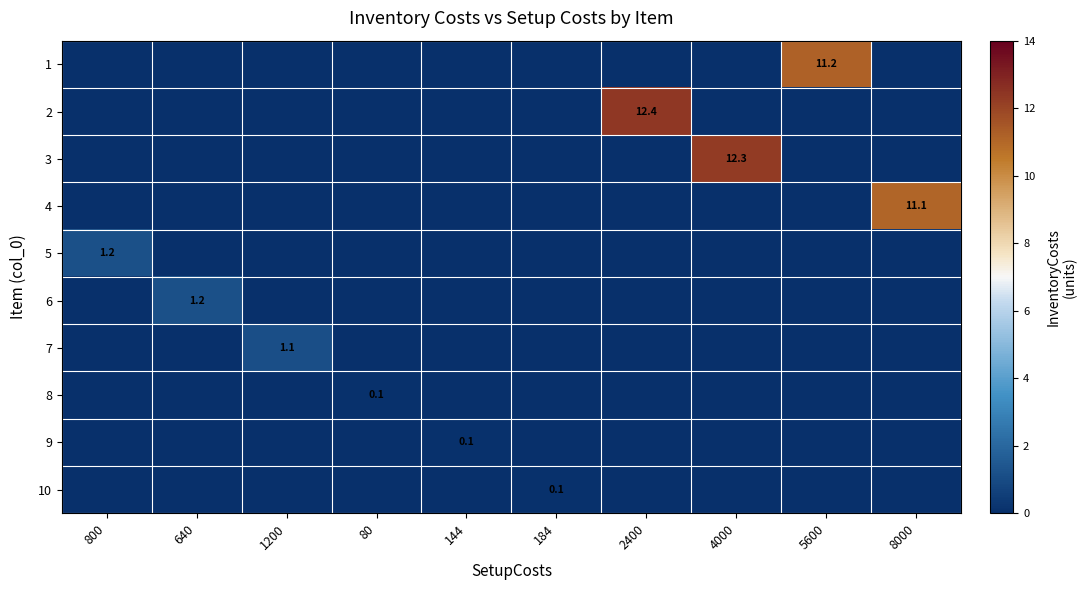

Rank the categories by 7 value from highest to lowest.

1200, 800, 640, 80, 144, 184, 2400, 4000, 5600, 8000